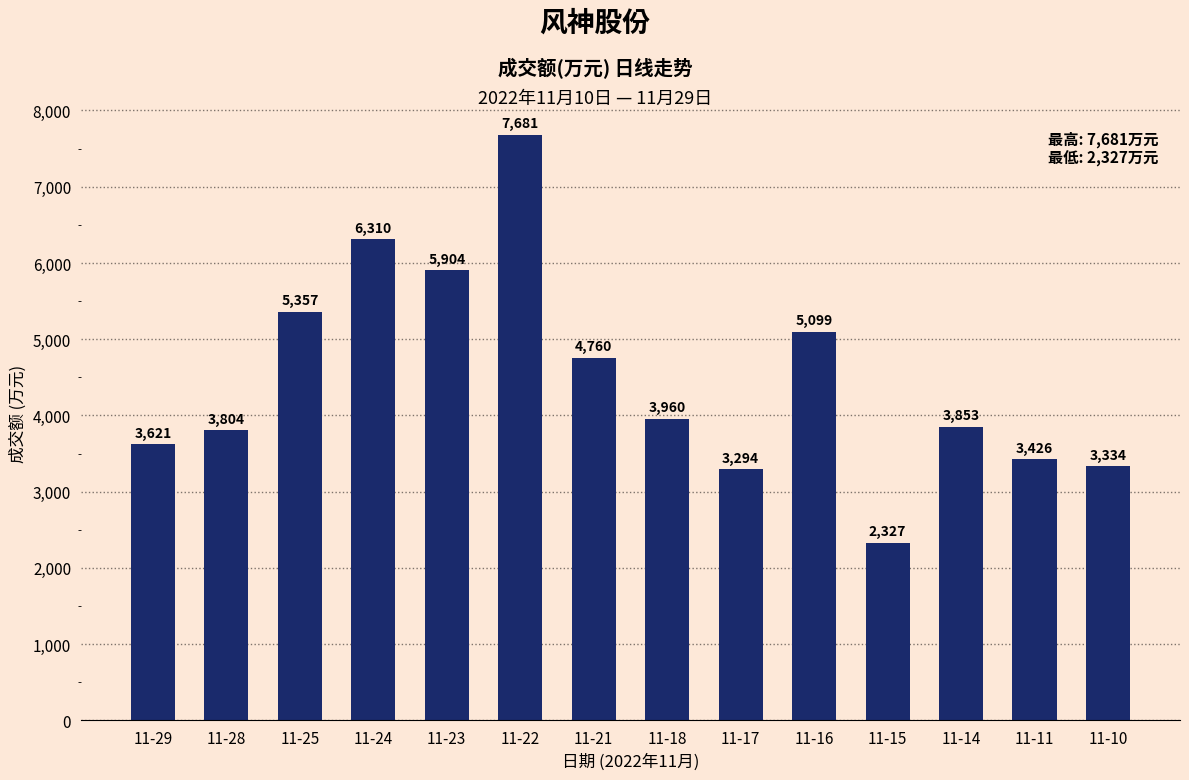

At which label is the value closest to 5004?

11-16